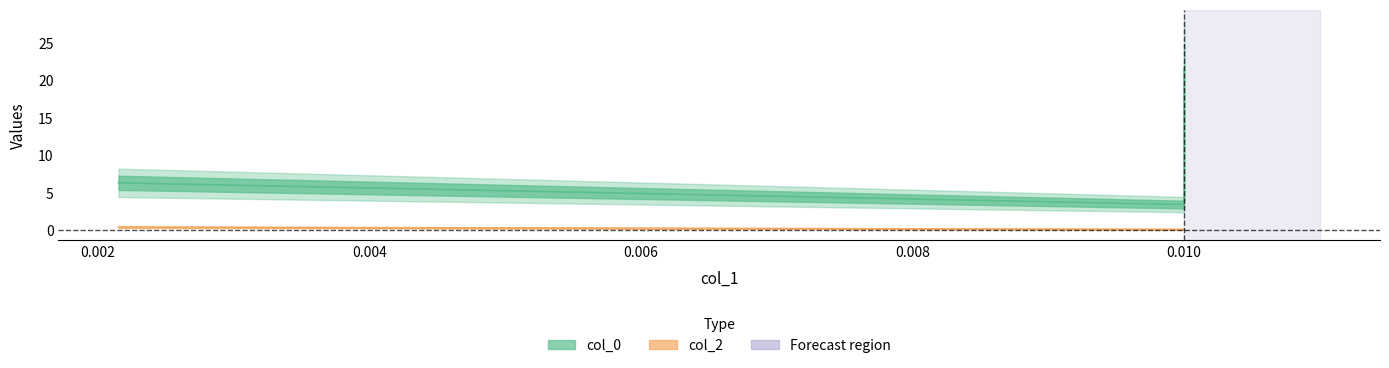

How many categories are shown in the chart?

3